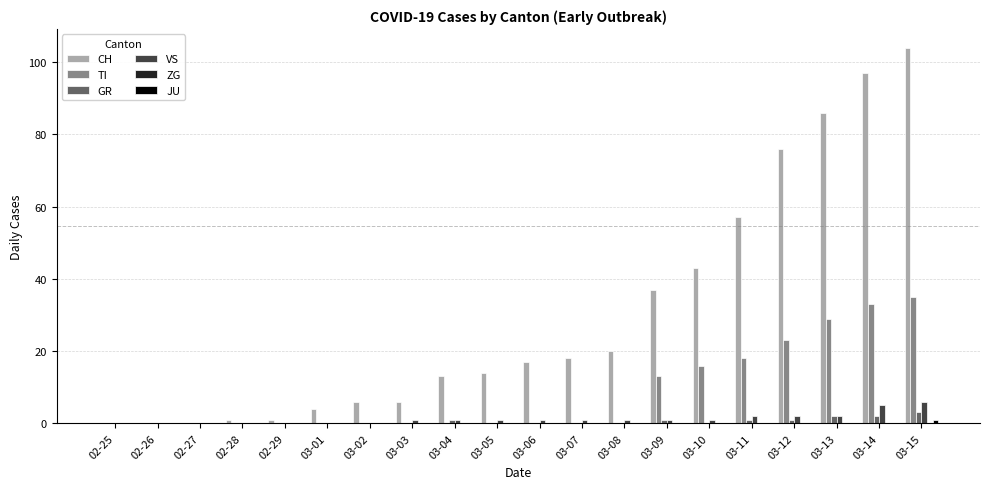

Are the bars grouped side by side (vs. stacked)?

Yes